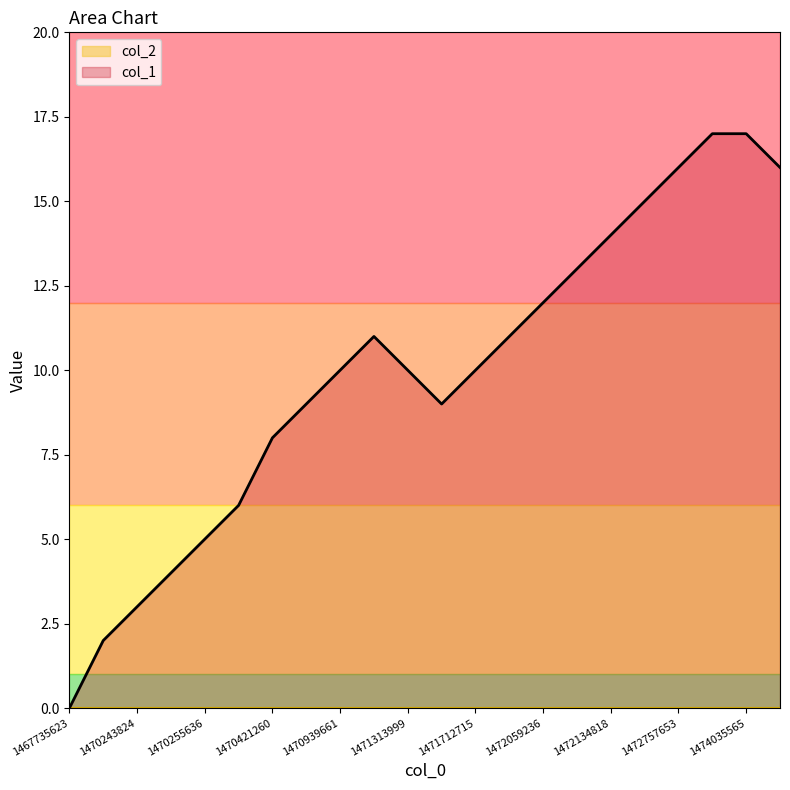

Reading right to left, transcribe all the data shown in this chart.

16	17	17	16	15	14	13	12	11	10	9	10	11	10	9	8	6	5	4	3	2	0